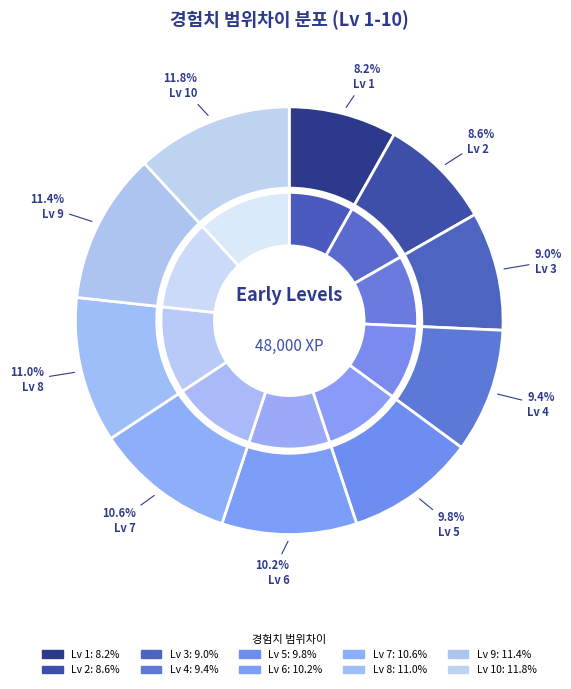

Do Lv 10 and Lv 2 together represent more than half of the pie?

No